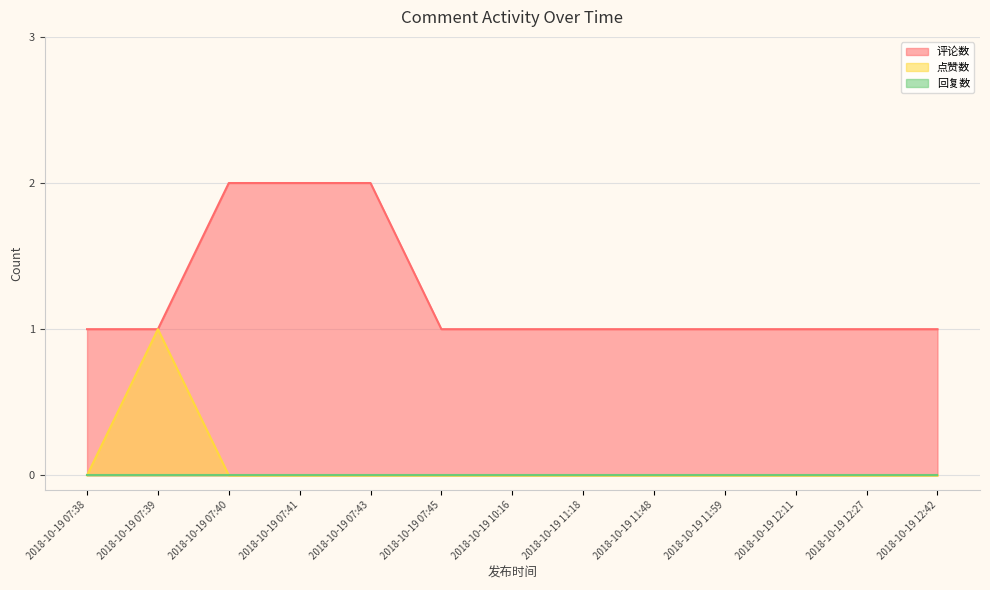

Is it true that 评论数 equals 1 at 2018-10-19 12:11?

True